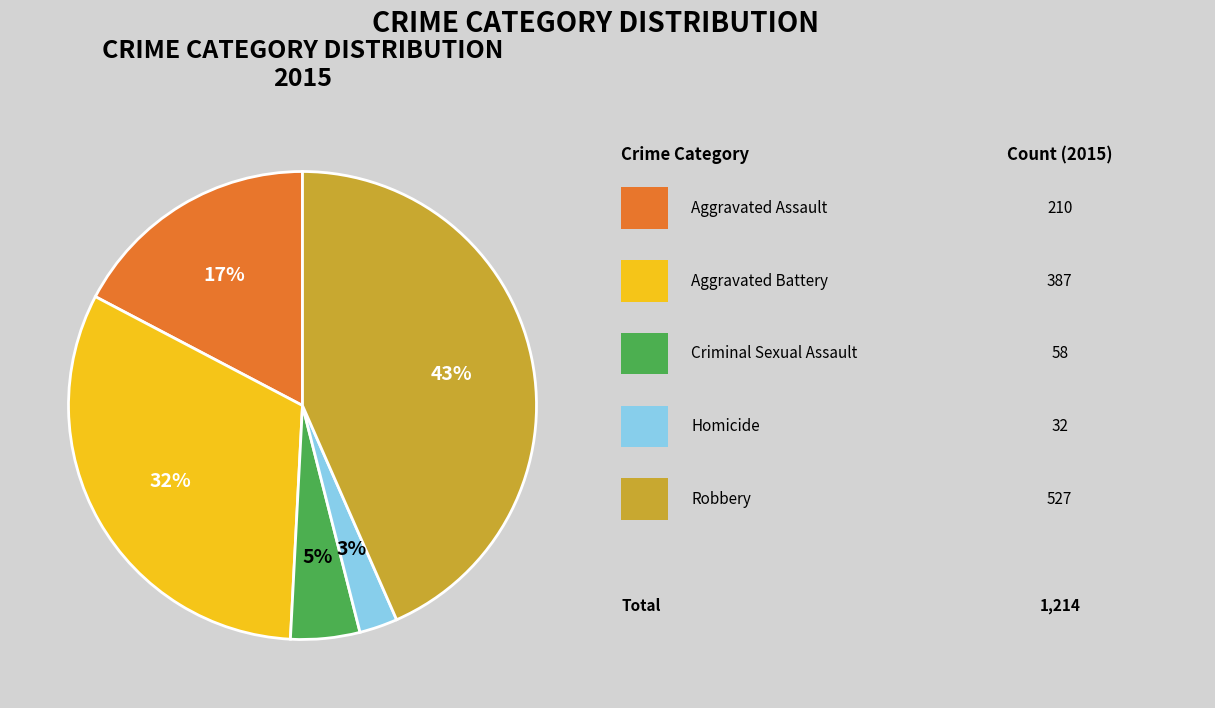

Does any single category account for the majority?

No